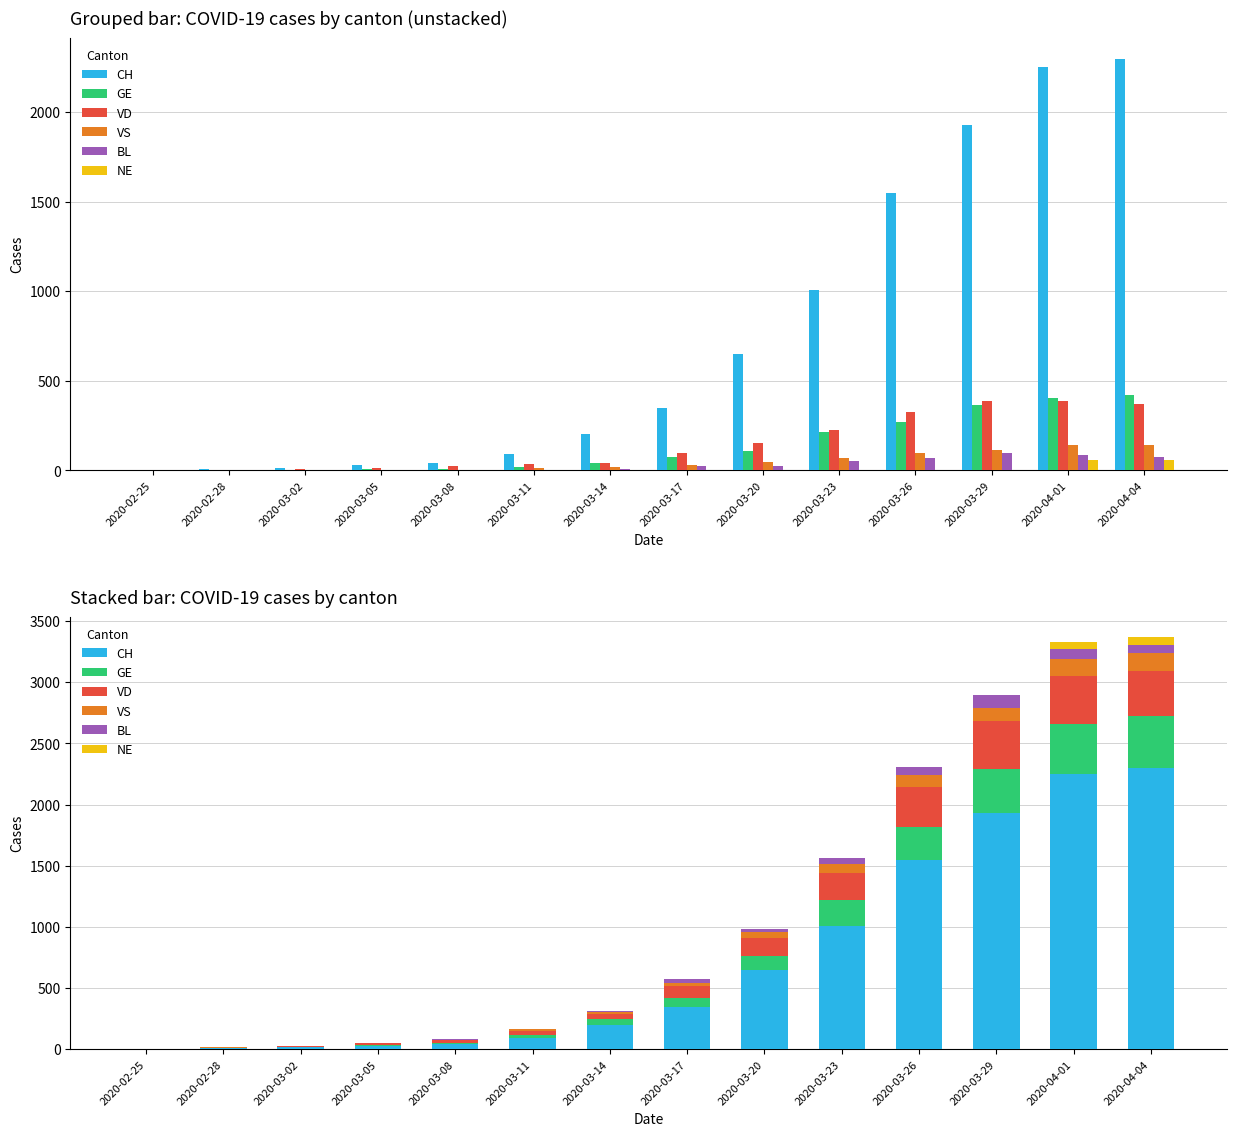

What is the sum of all VS values?

676